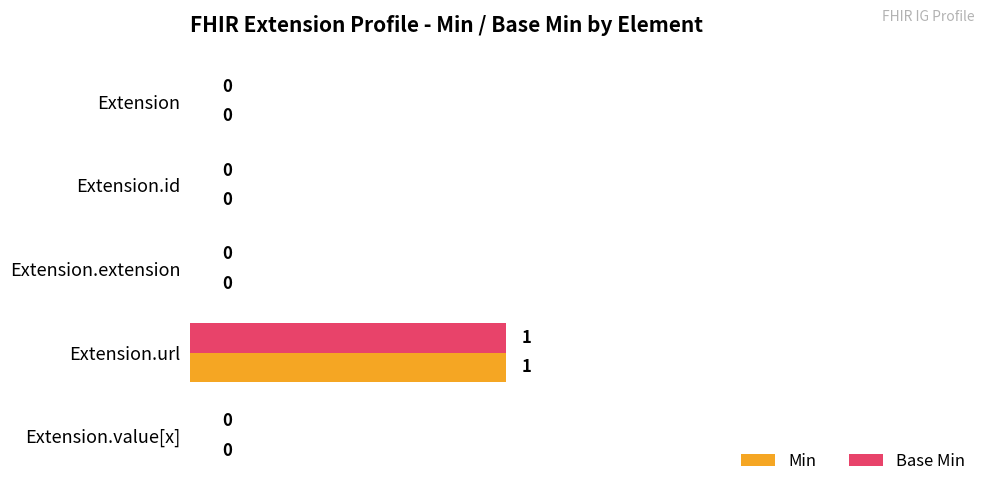

The Base Min series shows -1 at Extension.value[x]. True or false?

False